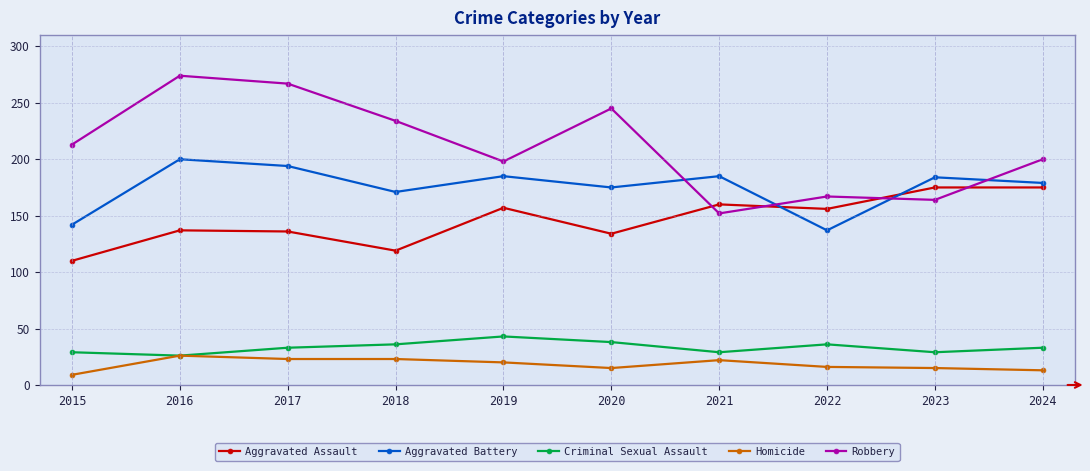

What are all the series names shown in the legend?

Aggravated Assault, Aggravated Battery, Criminal Sexual Assault, Homicide, Robbery